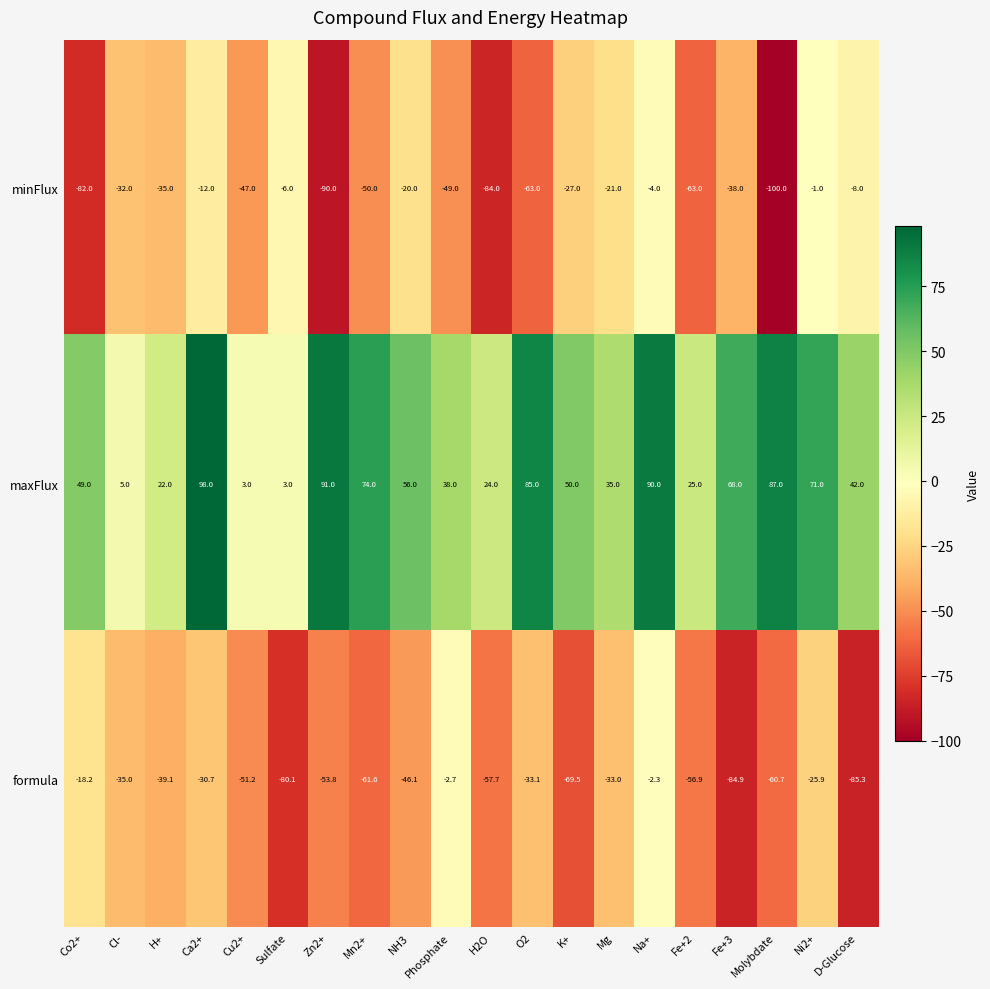

True or false: minFlux has a value of -27.0 at K+.

True